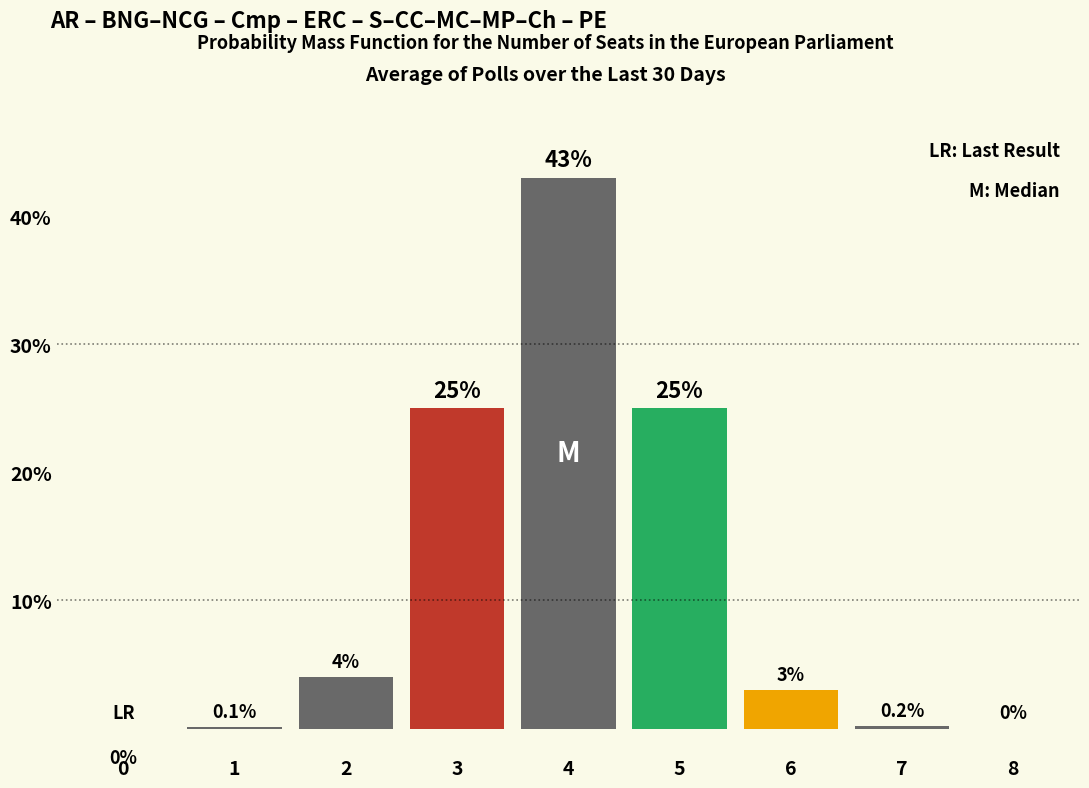

Reading left to right, extract all data points from this chart.

0=0.0	1=0.1	2=4.0	3=25.0	4=43.0	5=25.0	6=3.0	7=0.2	8=0.0